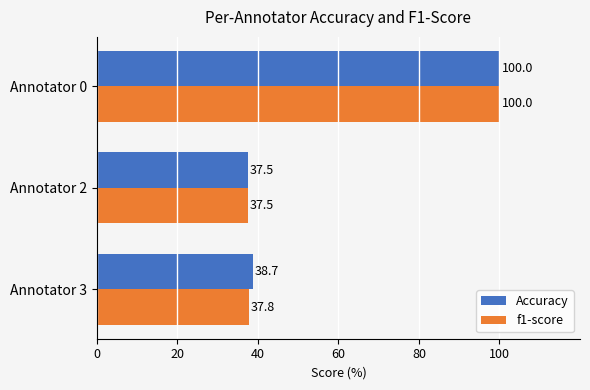

What is the maximum value for Accuracy?

100.0